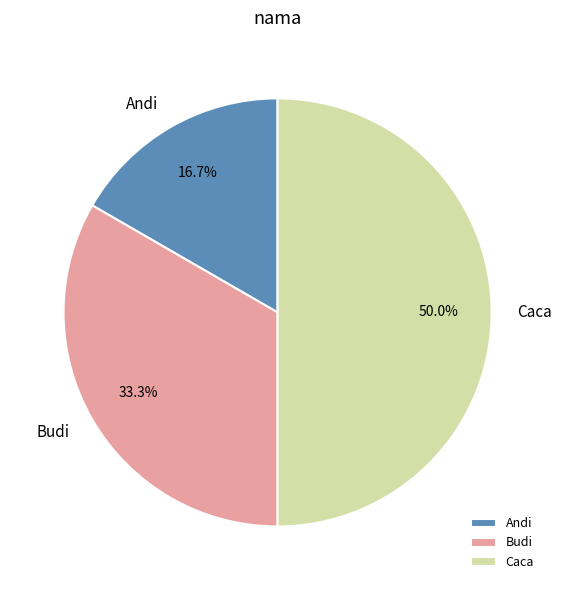

What is the smallest slice in the pie chart?

Andi